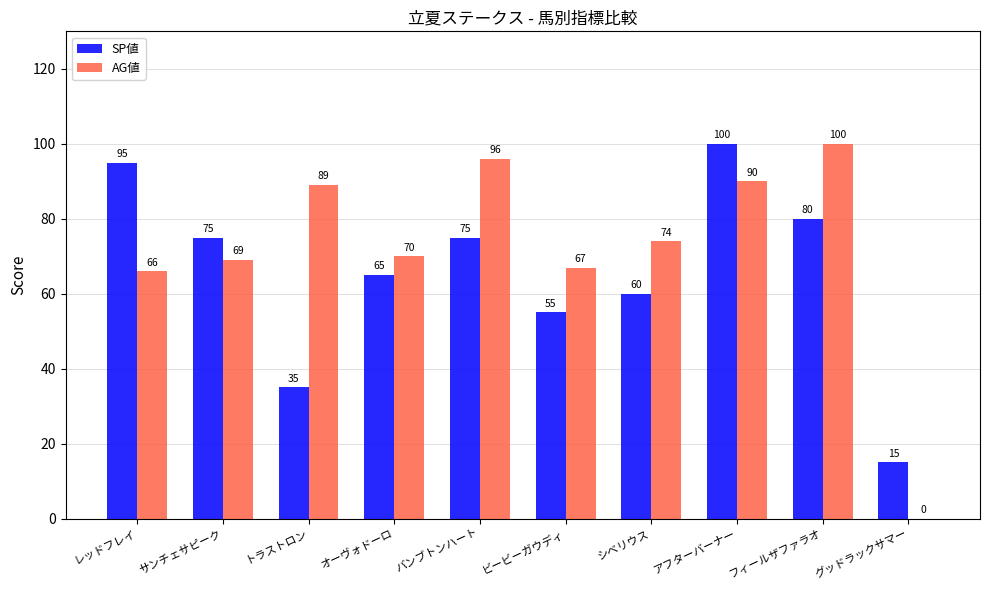

What are all the series names shown in the legend?

SP値, AG値